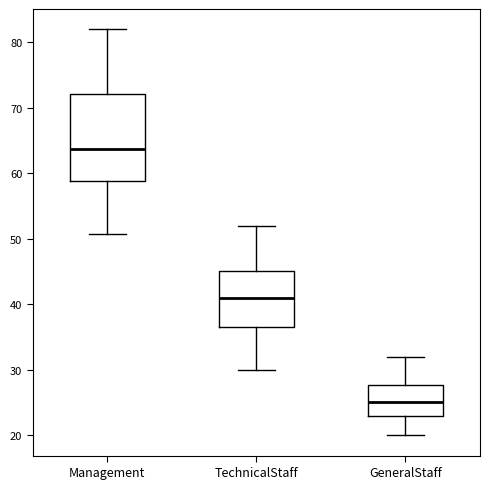

Reading left to right, read every box against the y-axis: the position of its median line, the range the box covers, and the ends of its whiskers. The values are not printed on the chart, so give them approximately, as read against the axis.

Management: median 64, box 59 to 72, whiskers 51 to 82
TechnicalStaff: median 41, box 37 to 45, whiskers 30 to 52
GeneralStaff: median 25, box 23 to 28, whiskers 20 to 32